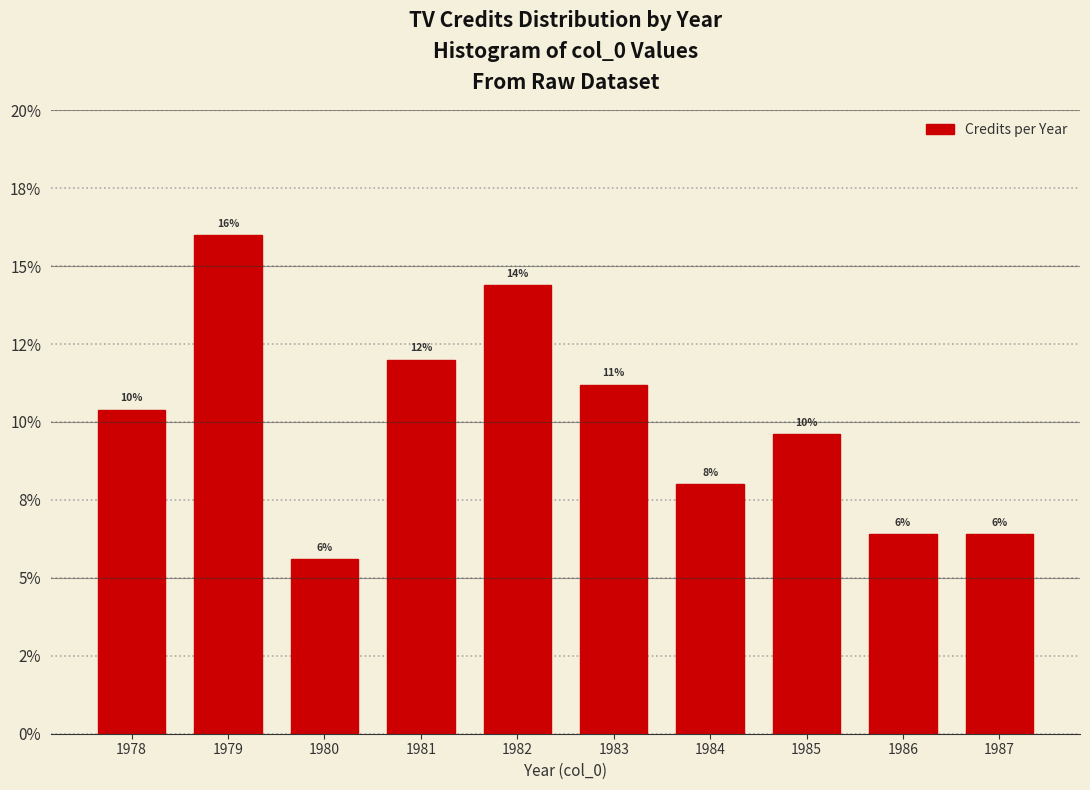

Are the bars horizontal?

No